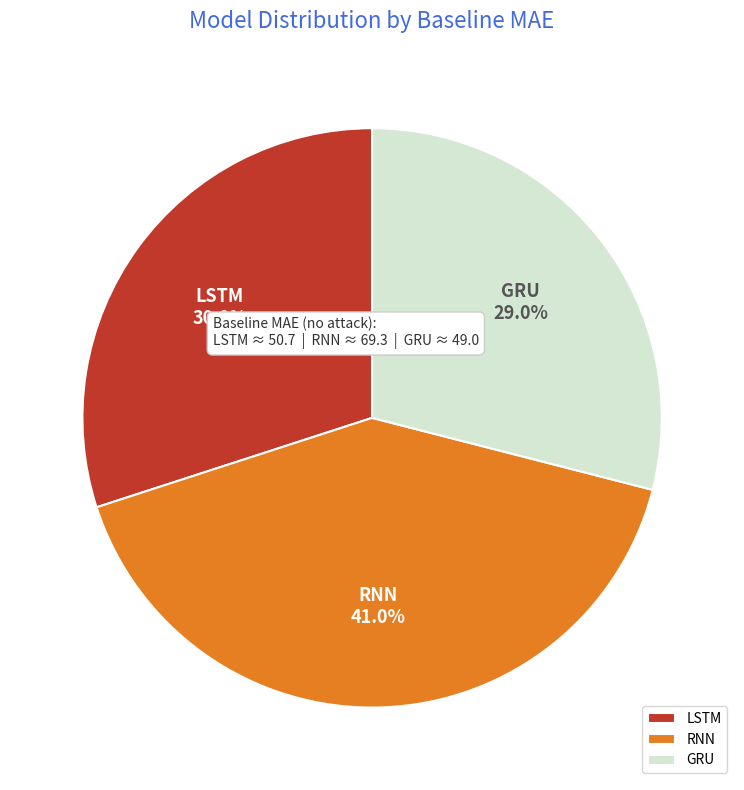

To the nearest percent, what is the average slice percentage?

33%